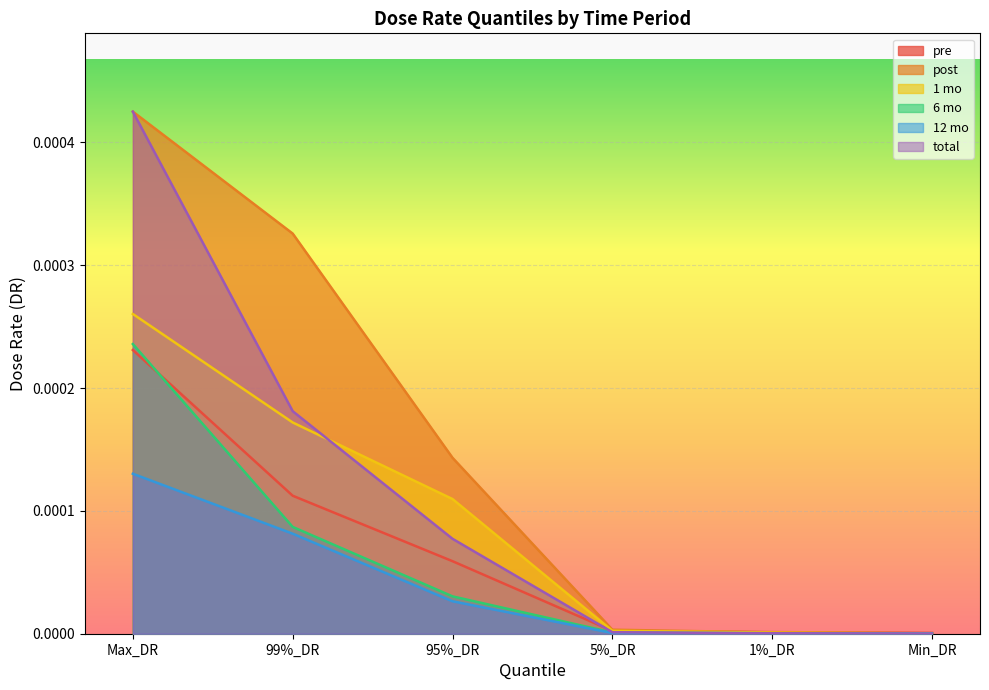

How many lines are shown in the chart?

6